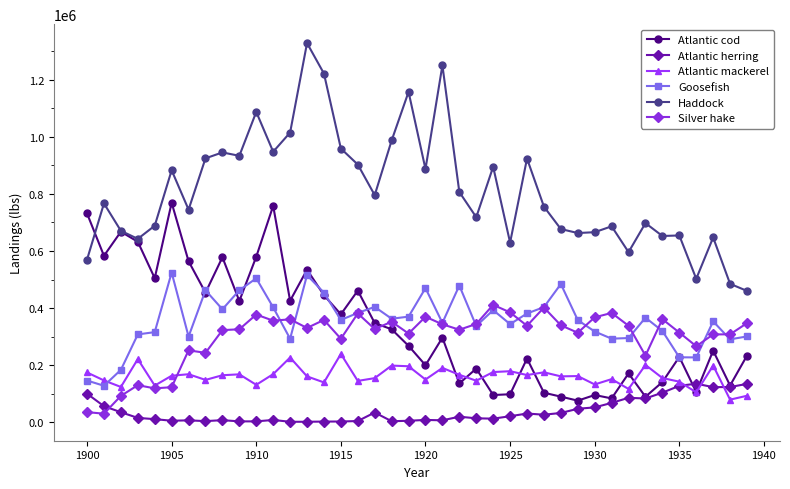

What is the difference between the maximum and minimum values in the Goosefish series?

396575.9